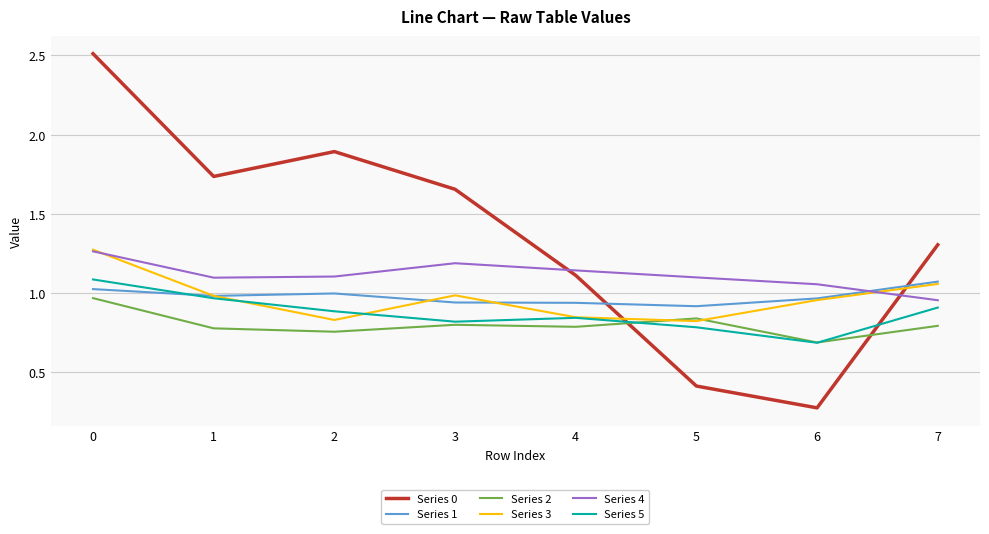

True or false: Series 1 and Series 2 cross at least once.

False